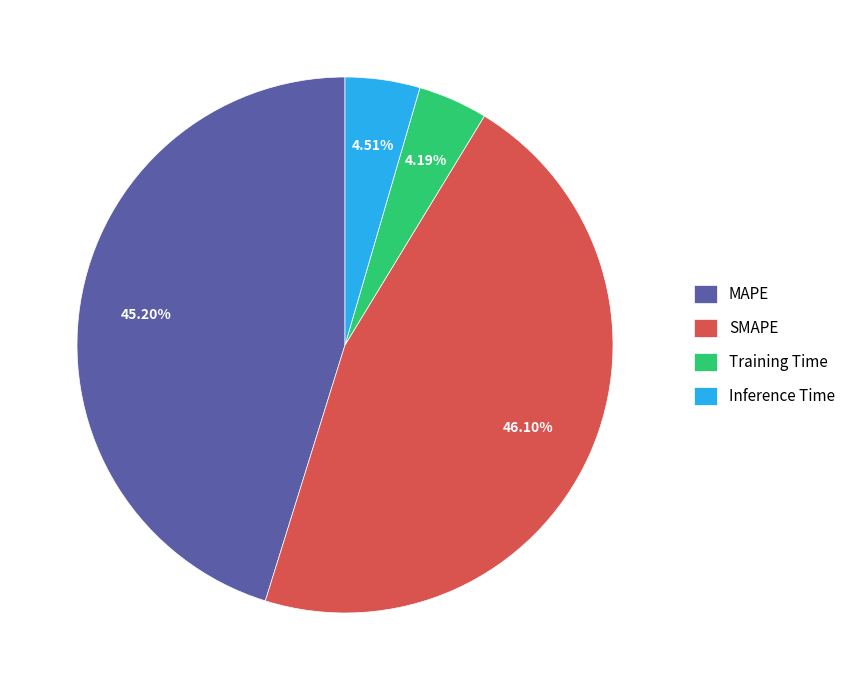

To the nearest percent, what is the combined percentage of Training Time and SMAPE?

50%